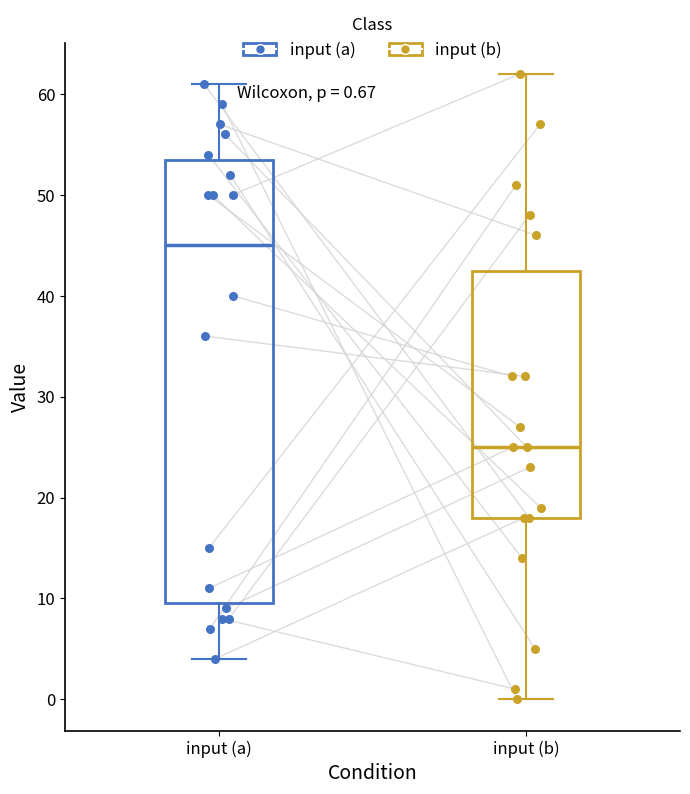

Which box is the tallest, from its lower edge to its upper edge?

input (a)